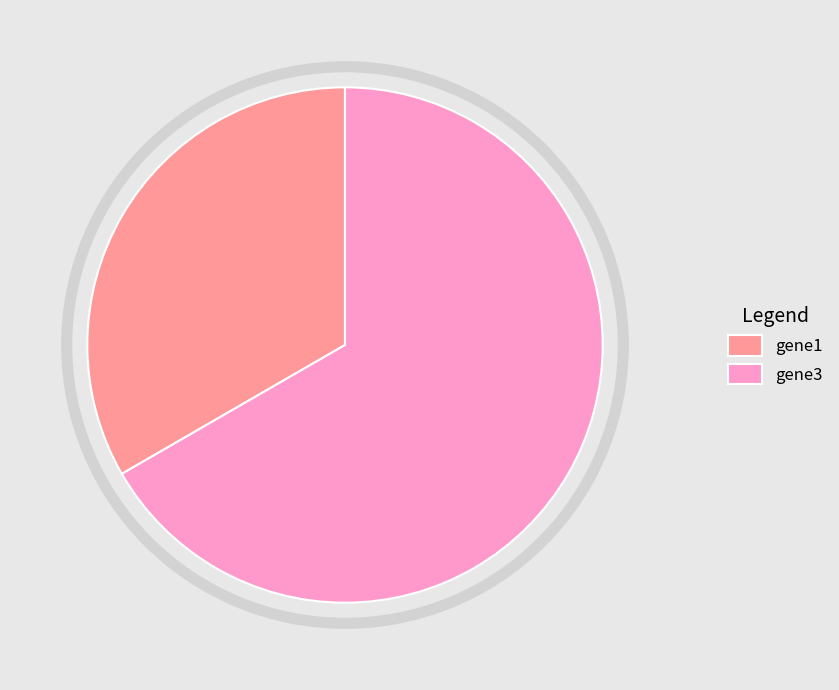

Does gene3 represent more than half of the total?

Yes